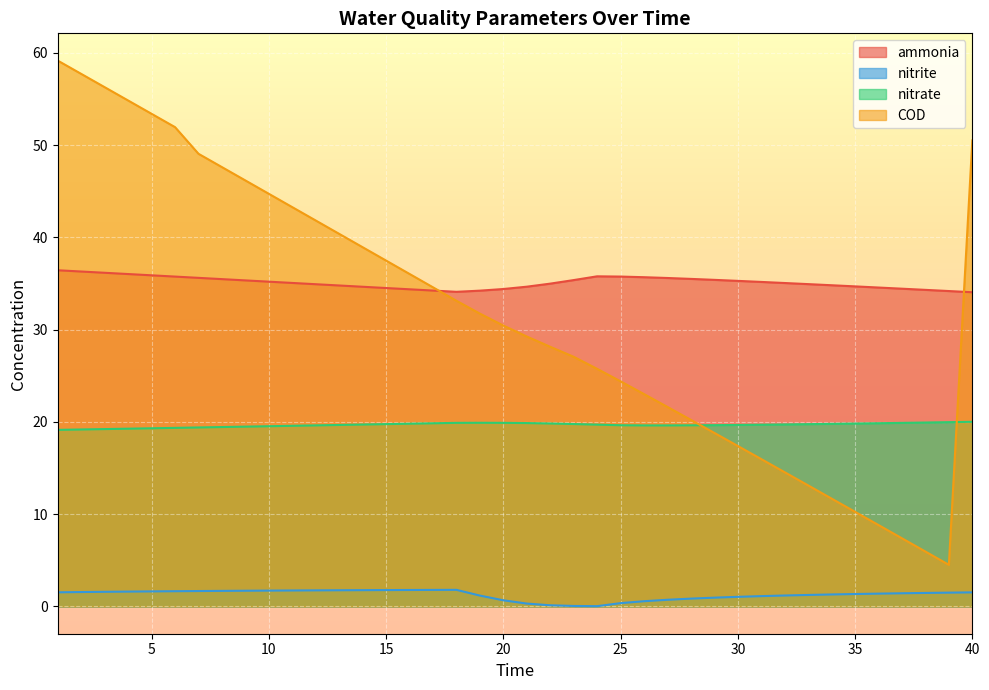

Reading left to right, extract all data points from this chart.

ammonia: 1=36.4	2=36.3	3=36.2	4=36.0	5=35.9	6=35.8	7=35.6	8=35.5	9=35.3	10=35.2	11=35.1	12=34.9	13=34.8	14=34.7	15=34.5	16=34.4	17=34.2	18=34.1	19=34.2	20=34.4	21=34.7	22=35.0	23=35.4	24=35.8	25=35.8	26=35.7	27=35.6	28=35.5	29=35.4	30=35.3	31=35.2	32=35.1	33=34.9	34=34.8	35=34.7	36=34.6	37=34.4	38=34.3	39=34.2	40=34.1
nitrite: 1=1.5	2=1.6	3=1.6	4=1.6	5=1.6	6=1.7	7=1.7	8=1.7	9=1.7	10=1.7	11=1.7	12=1.7	13=1.8	14=1.8	15=1.8	16=1.8	17=1.8	18=1.8	19=1.2	20=0.7	21=0.3	22=0.1	23=0.1	24=0.0	25=0.4	26=0.6	27=0.7	28=0.8	29=1.0	30=1.0	31=1.1	32=1.2	33=1.2	34=1.3	35=1.3	36=1.4	37=1.4	38=1.5	39=1.5	40=1.5
nitrate: 1=19.1	2=19.2	3=19.2	4=19.3	5=19.3	6=19.4	7=19.4	8=19.4	9=19.5	10=19.5	11=19.6	12=19.6	13=19.7	14=19.7	15=19.8	16=19.8	17=19.9	18=19.9	19=19.9	20=19.9	21=19.9	22=19.8	23=19.8	24=19.7	25=19.6	26=19.6	27=19.6	28=19.6	29=19.7	30=19.7	31=19.7	32=19.7	33=19.8	34=19.8	35=19.8	36=19.9	37=19.9	38=19.9	39=20.0	40=20.0
COD: 1=59.2	2=57.7	3=56.3	4=54.8	5=53.4	6=52.0	7=49.1	8=47.6	9=46.2	10=44.7	11=43.3	12=41.8	13=40.4	14=38.9	15=37.5	16=36.0	17=34.6	18=33.1	19=31.7	20=30.5	21=29.3	22=28.1	23=27.1	24=25.8	25=24.4	26=23.0	27=21.6	28=20.2	29=18.8	30=17.4	31=16.0	32=14.5	33=13.1	34=11.7	35=10.3	36=8.8	37=7.4	38=5.9	39=4.5	40=50.5